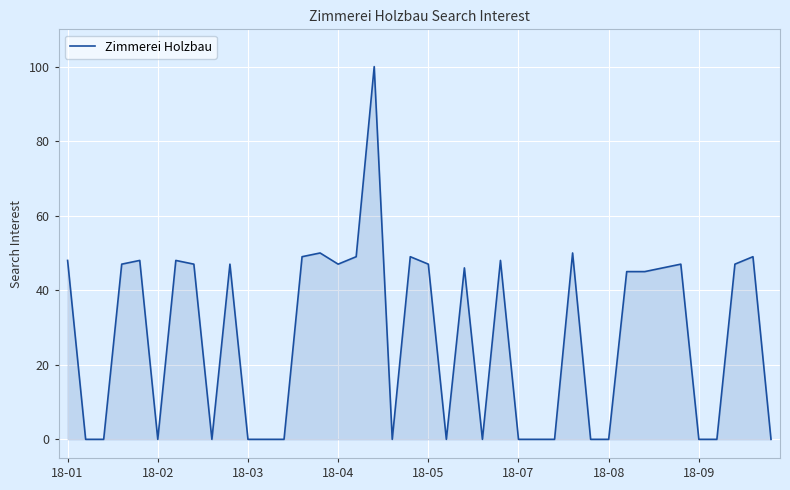

How many lines are shown in the chart?

1